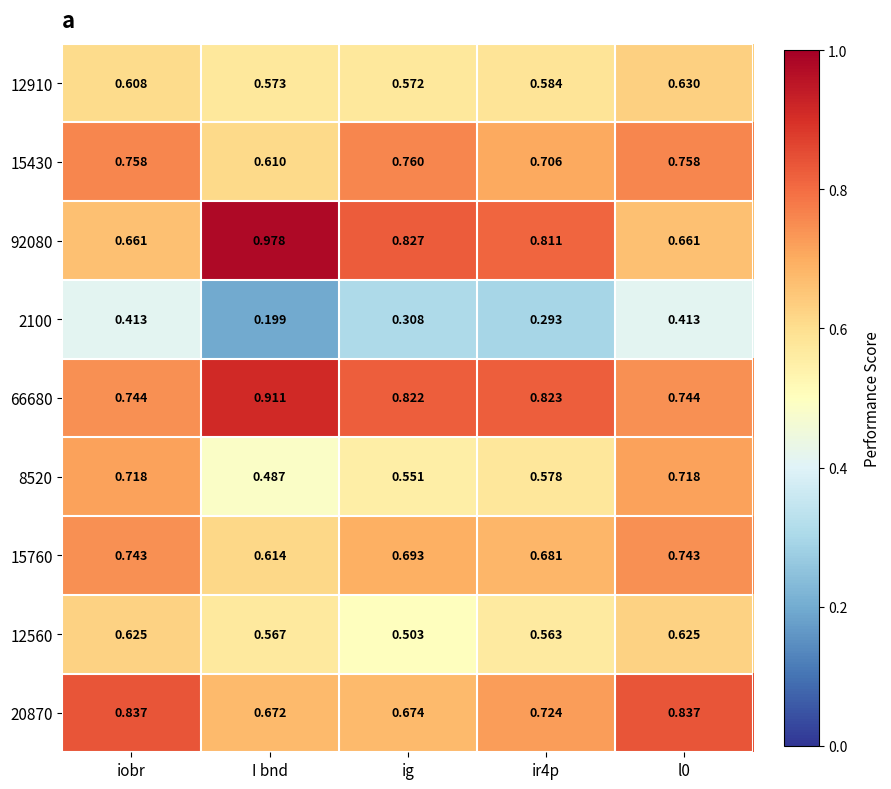

Rank the series at ig from highest to lowest value.

92080, 66680, 15430, 15760, 20870, 12910, 8520, 12560, 2100